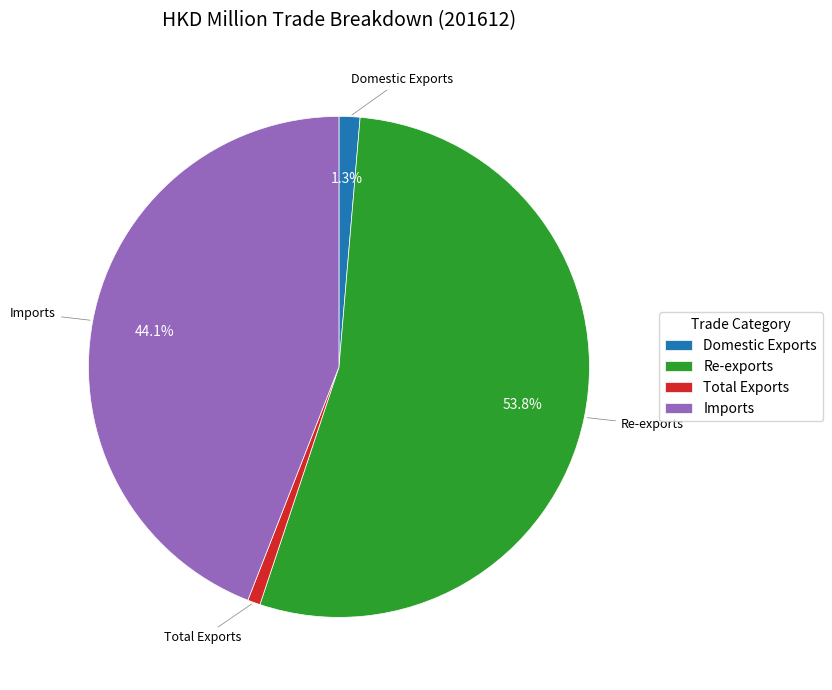

To the nearest percent, what is the combined percentage of Imports and Total Exports?

45%